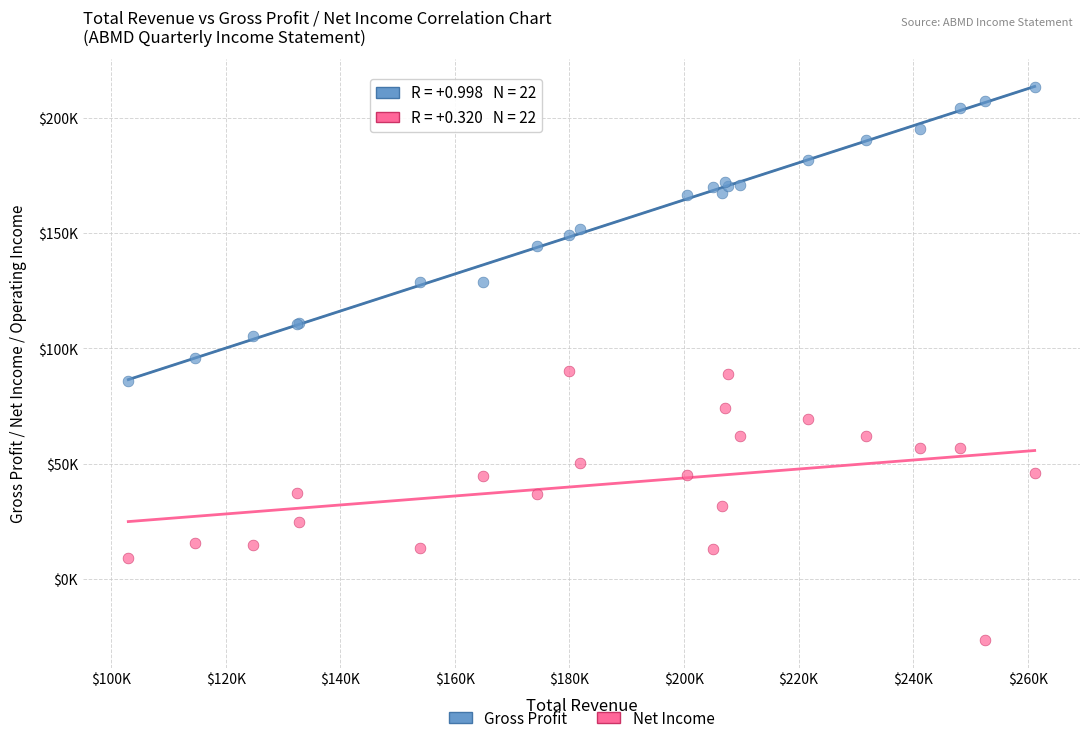

What are all the series names shown in the legend?

Gross Profit, Net Income